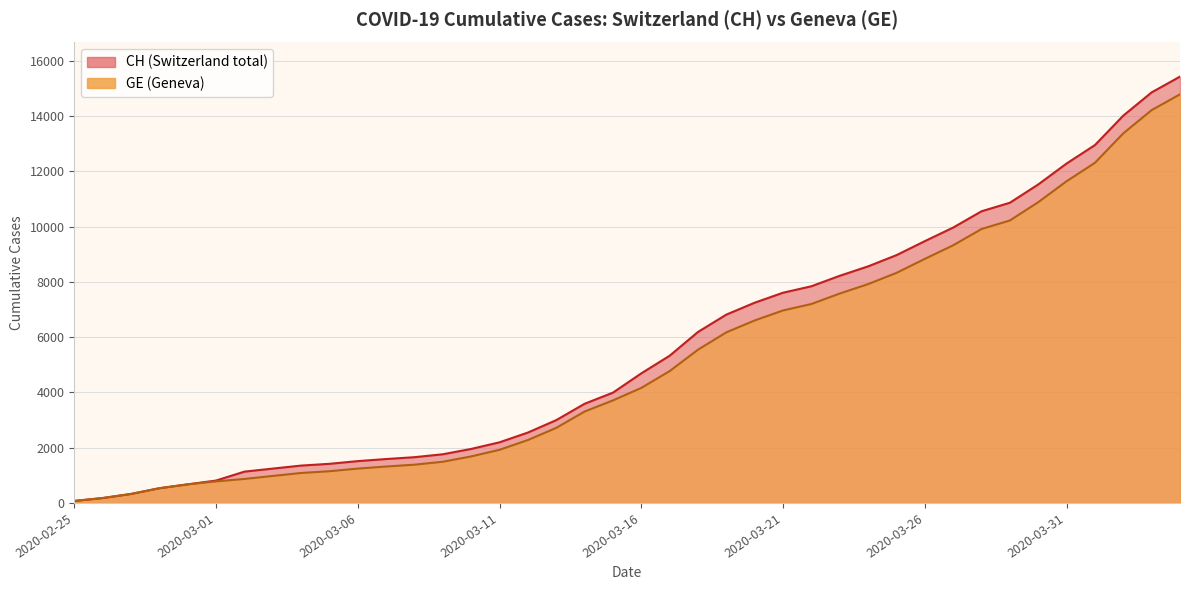

What is the minimum value for GE?

72